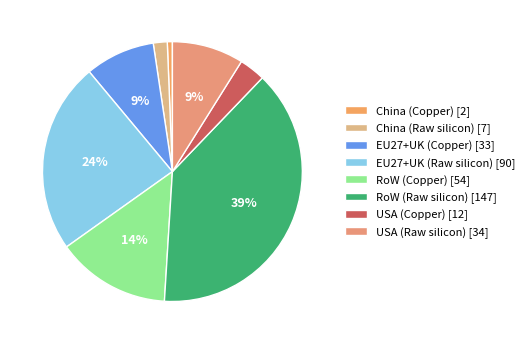

What is the change in value from EU27+UK (Raw silicon) to USA (Copper)?

-77.7